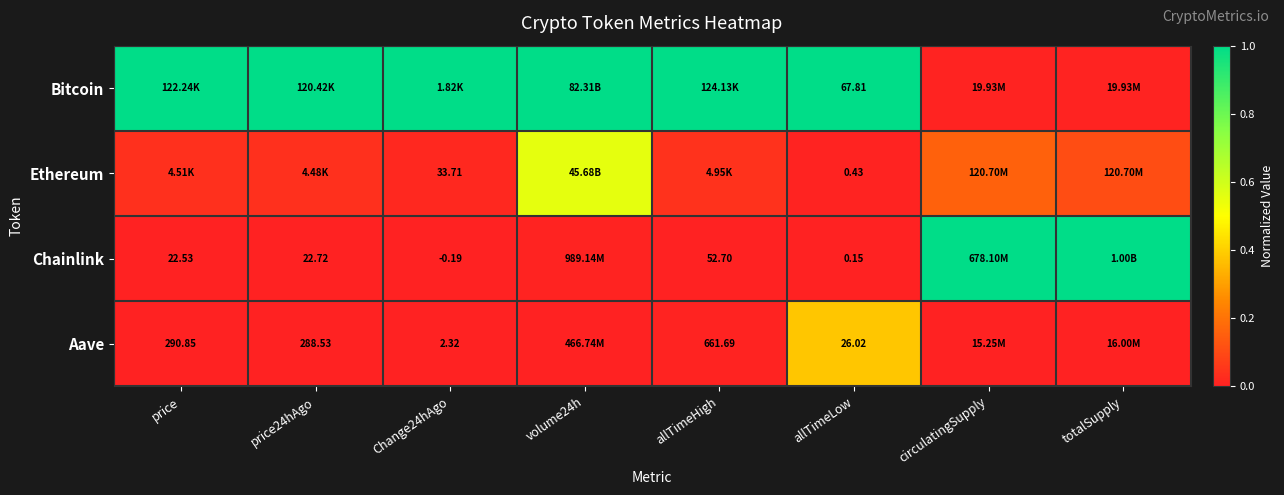

What is the sum of the Ethereum values at totalSupply and price24hAgo?

0.1